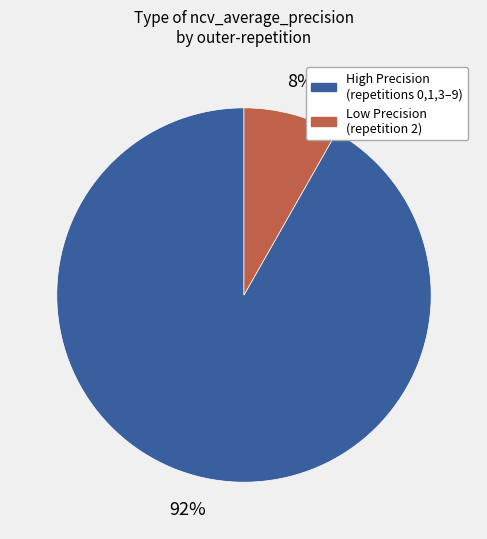

To the nearest percent, what is the difference between the largest and smallest slice percentages?

84%